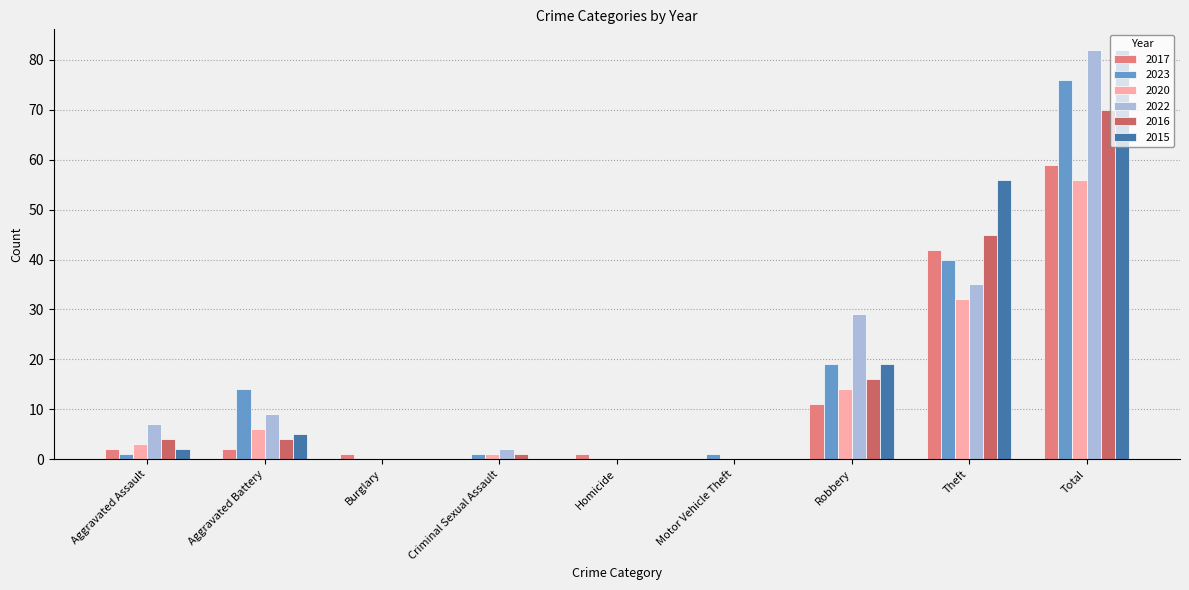

At which category is the sum across all series the highest?

Total